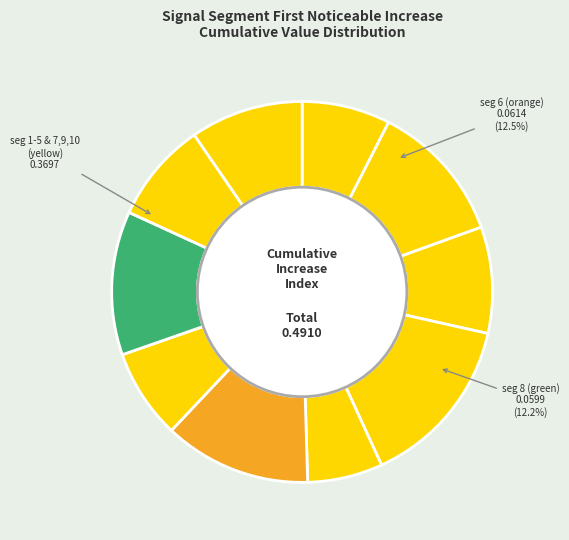

How many slices are in this pie chart?

10